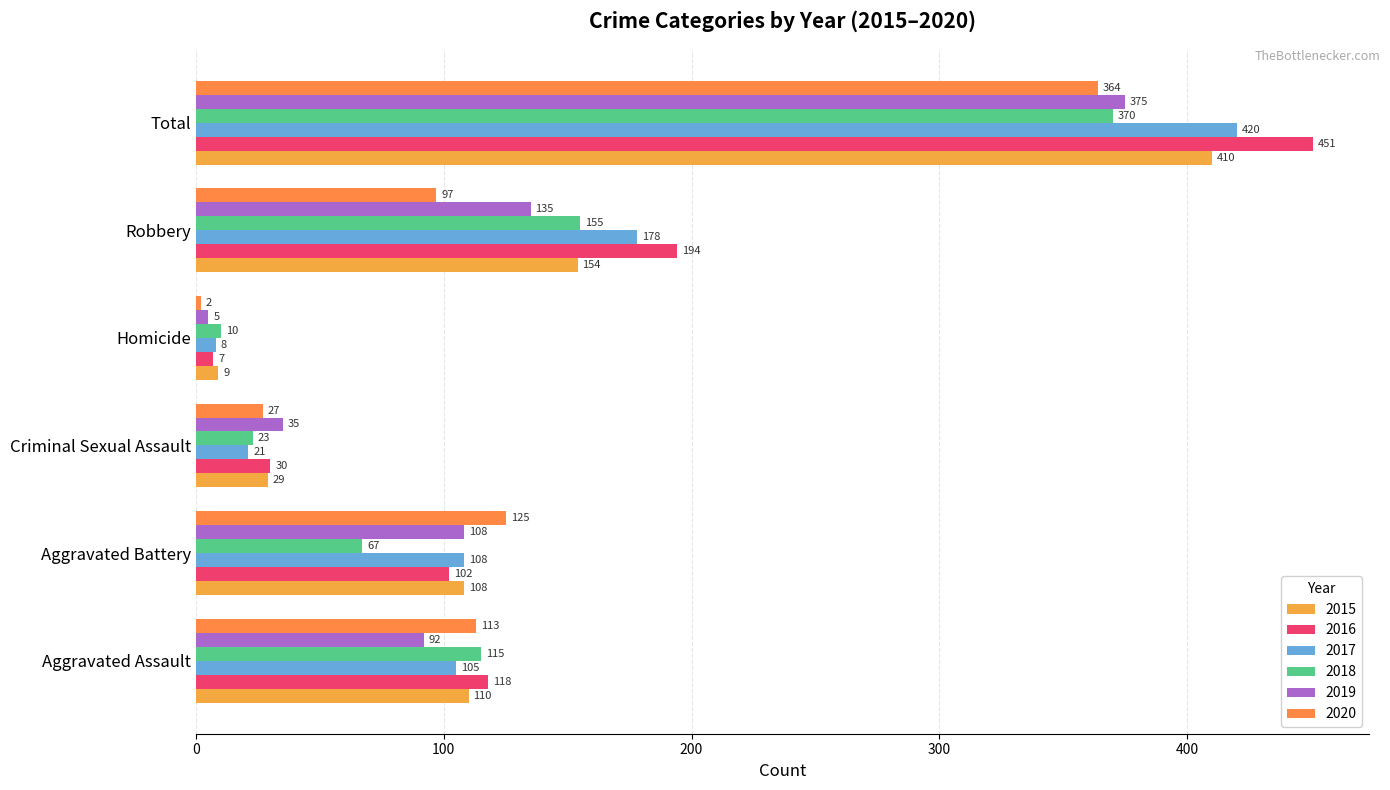

What is the average value of the 2020 series?

121